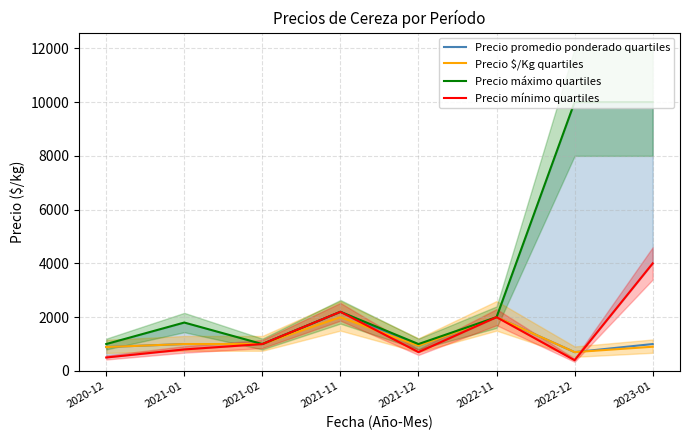

In Precio promedio ponderado quartiles, how many points are lower than both neighbors (excluding endpoints)?

2